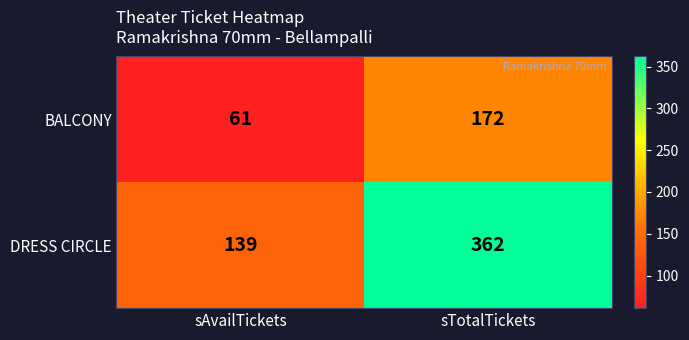

True or false: BALCONY has a value of 24 at sAvailTickets.

False